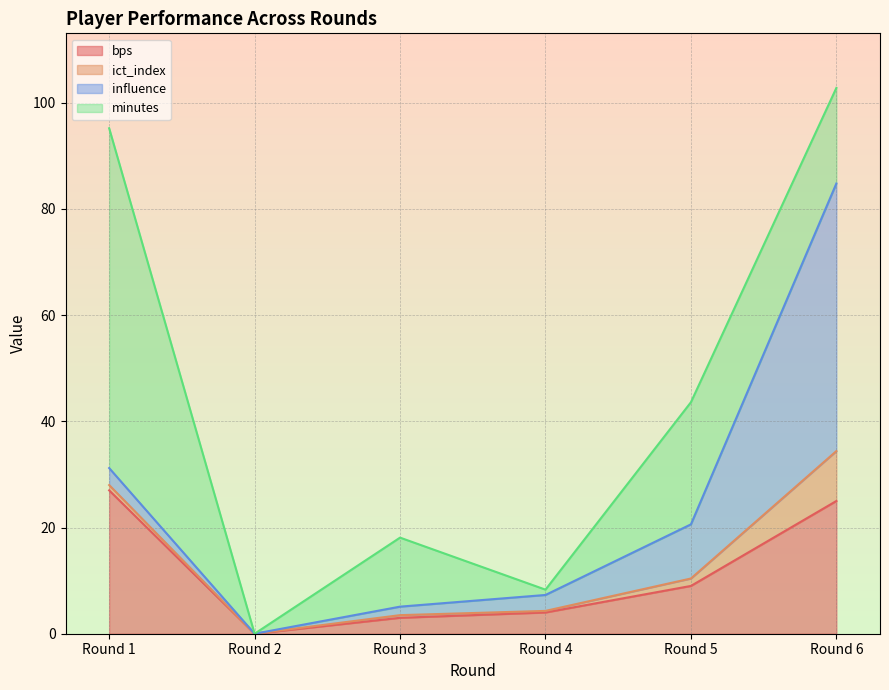

What is the spread (max minus min) of values at Round 4?

3.7